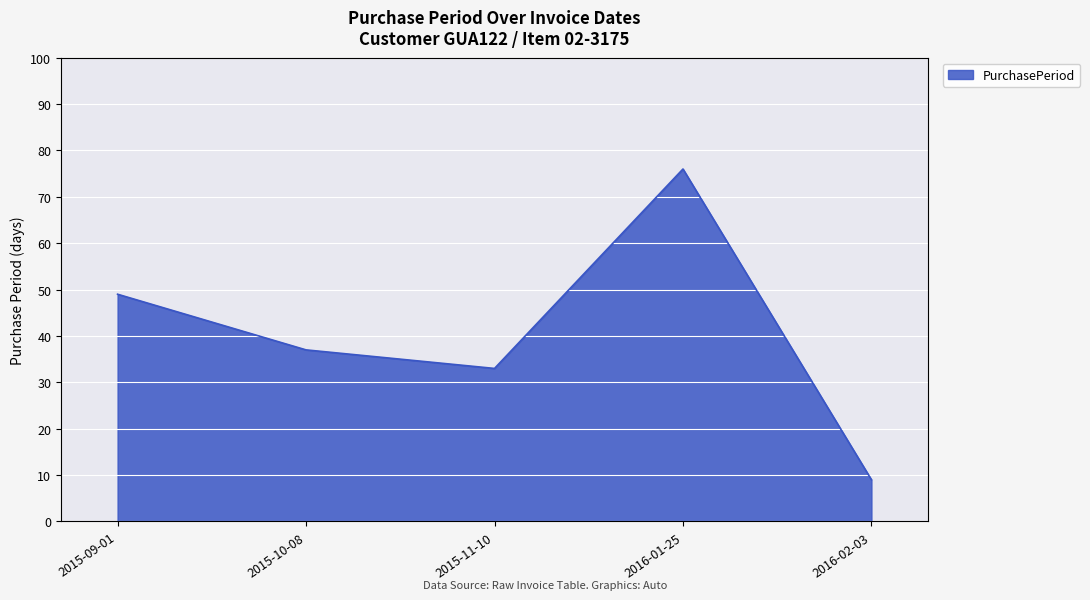

What value does the data have at 2016-02-03?

9